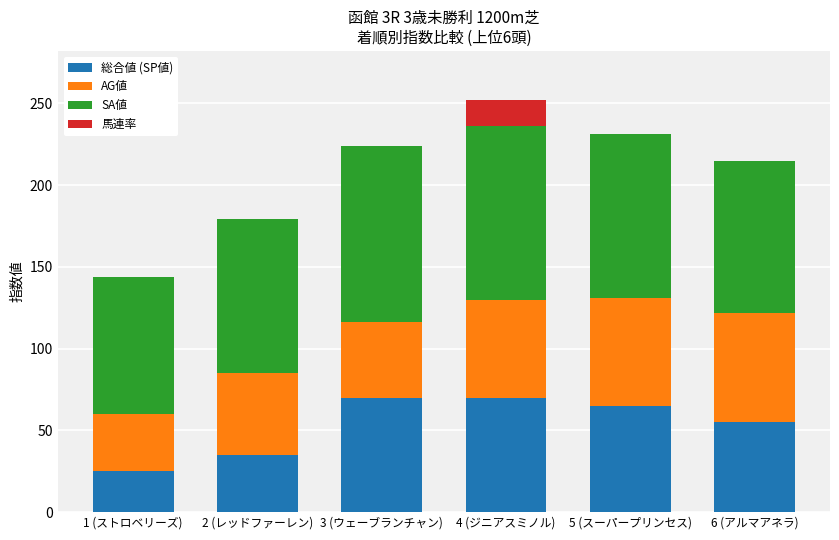

What is the total value across all series at 5 (スーパープリンセス)?

231